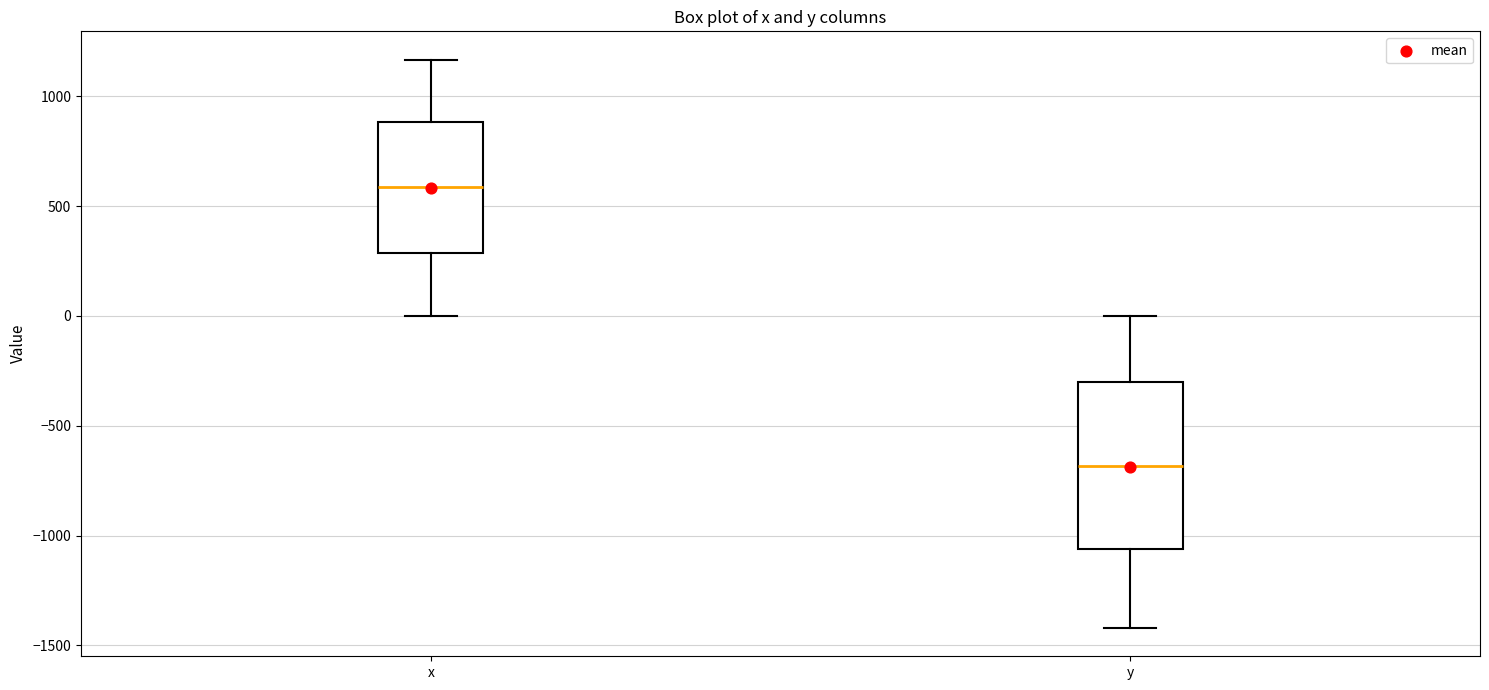

Where is the lower edge of the box for y on the y-axis? The values are not printed on the chart, so give them approximately, as read against the axis.

-1050